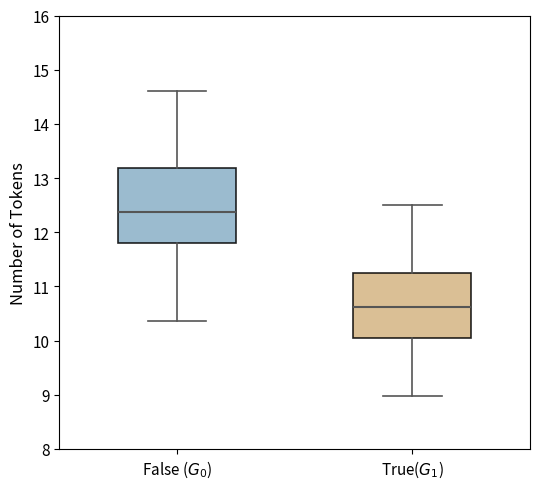

Reading left to right, transcribe this box plot: for each box, give where its median line is, the range the box spans, and where its two whiskers end, as read against the y-axis. The values are not printed on the chart, so give them approximately, as read against the axis.

False ($G_0$): median 12.4, box 11.8 to 13.2, whiskers 10.4 to 14.6
True($G_1$): median 10.6, box 10.1 to 11.2, whiskers 9.0 to 12.5